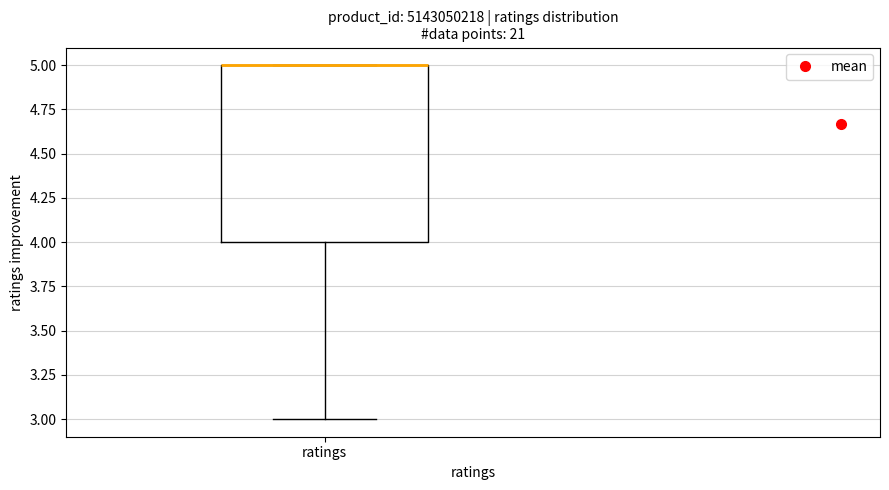

Where does the lower whisker of the box for ratings end on the y-axis? The values are not printed on the chart, so give them approximately, as read against the axis.

3